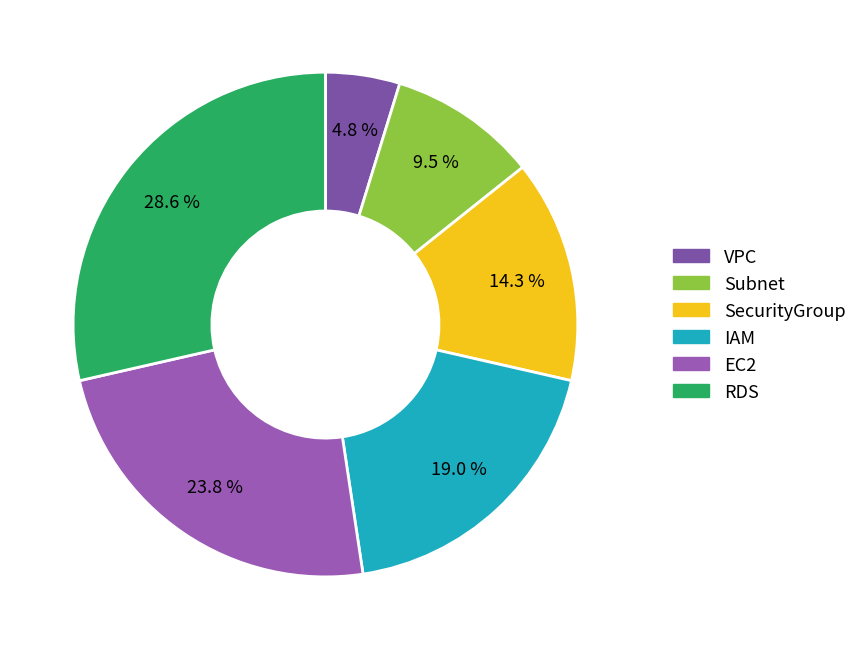

Count the number of slices in the pie.

6